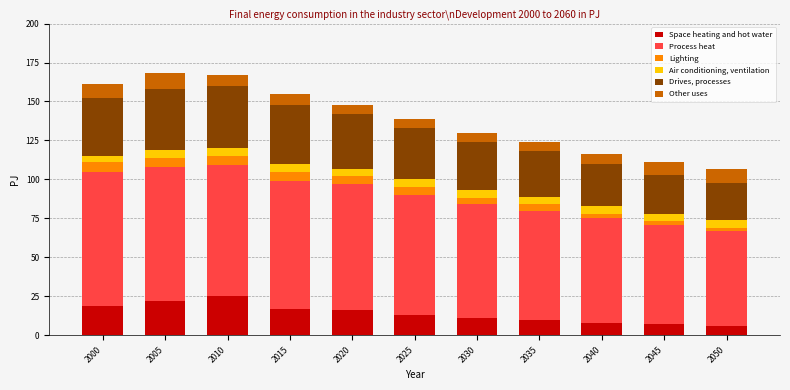

What is the total value across all series at 2020?

148